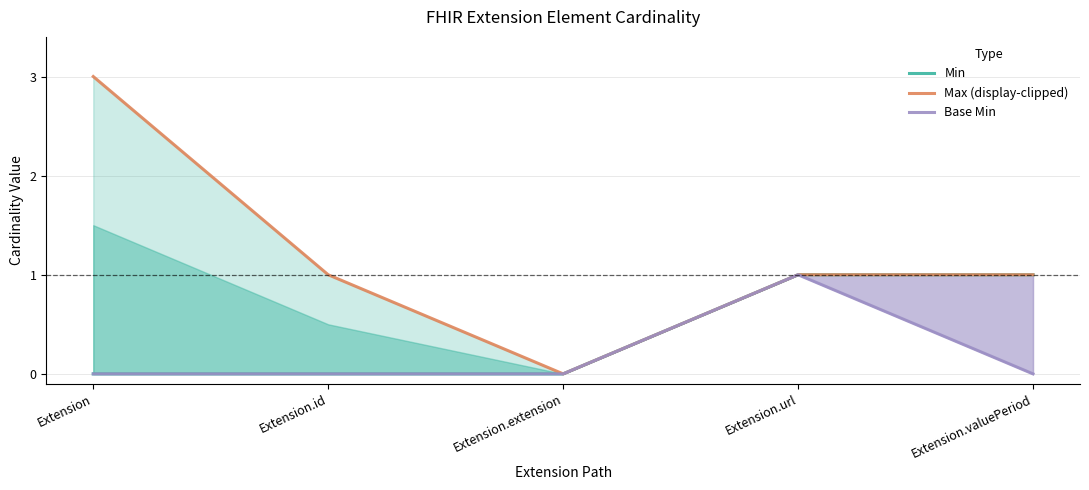

What is the label of the 1st point from the right?

Extension.valuePeriod